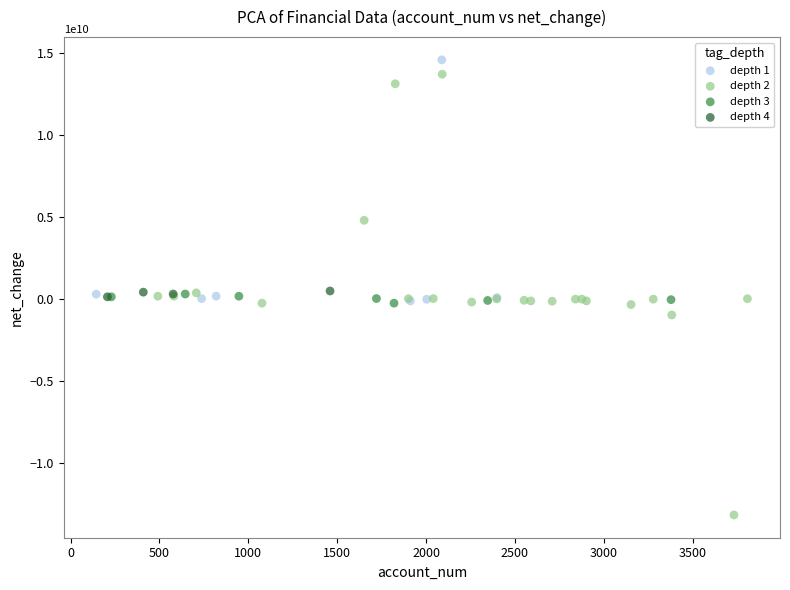

Which series has the largest Y range (max minus min)?

depth 2